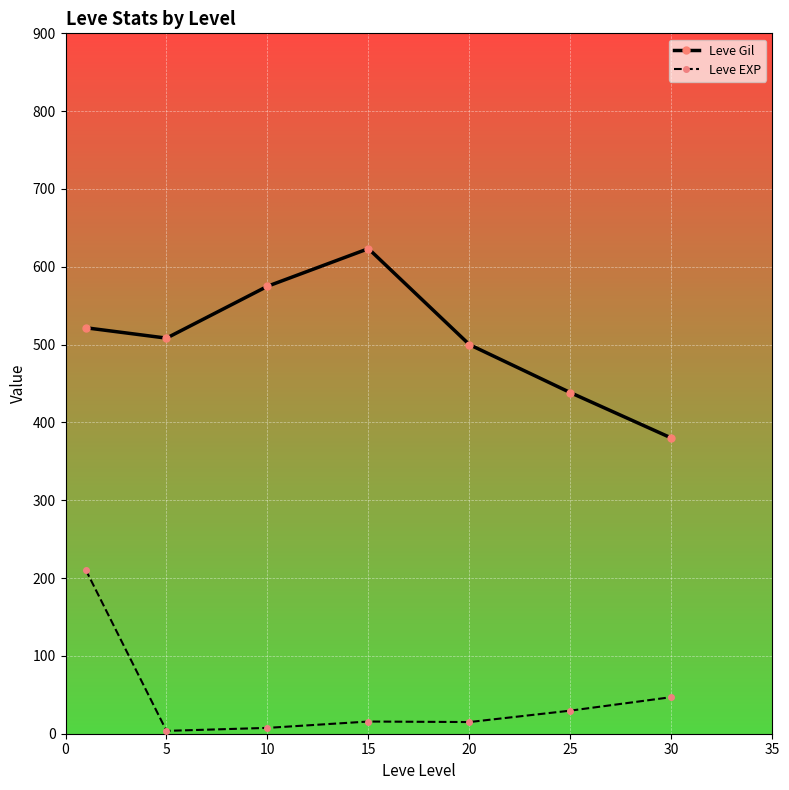

List the series in order of their overall mean, highest first.

Leve Gil, Leve EXP